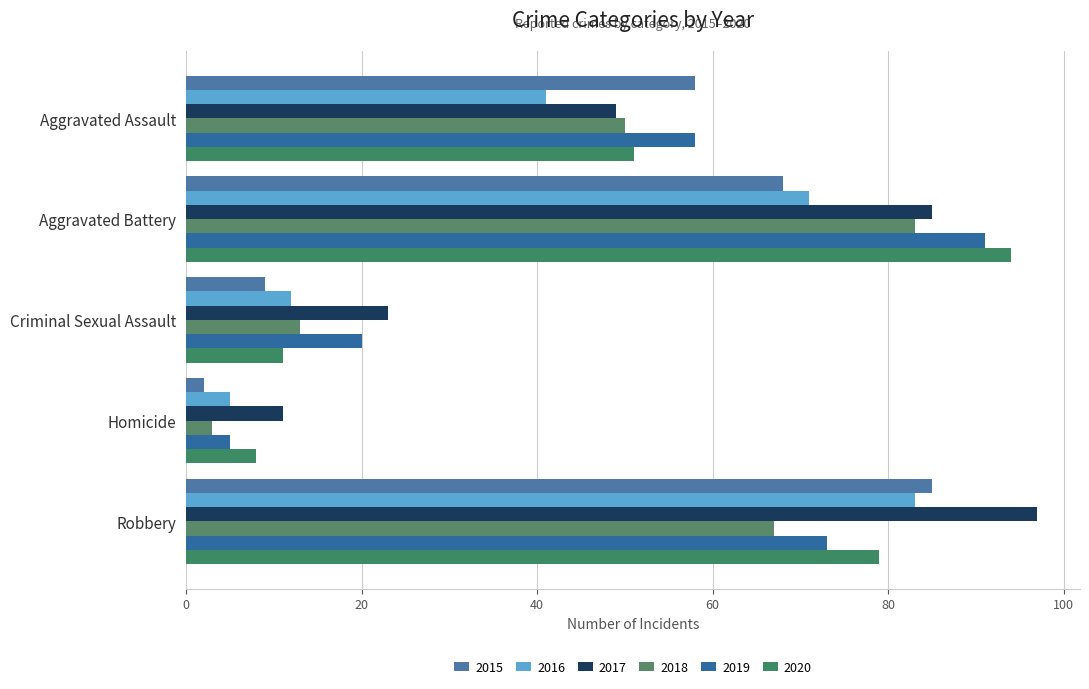

How many categories are shown in the chart?

5